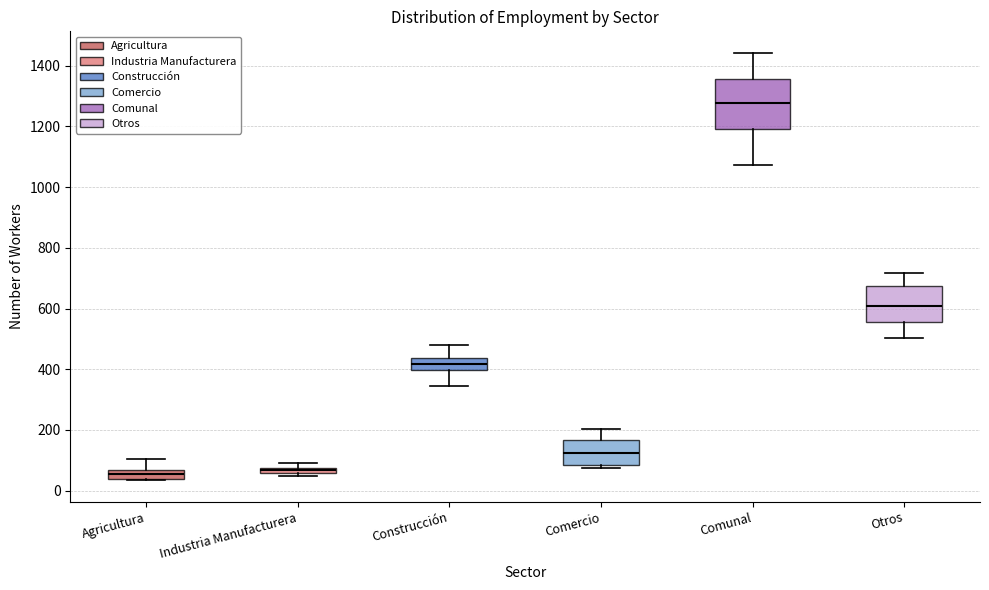

Where is the upper edge of the box for Comercio on the y-axis? The values are not printed on the chart, so give them approximately, as read against the axis.

160